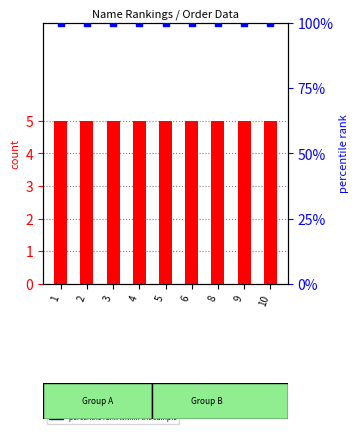

At how many categories does at least one series exceed 6?

9